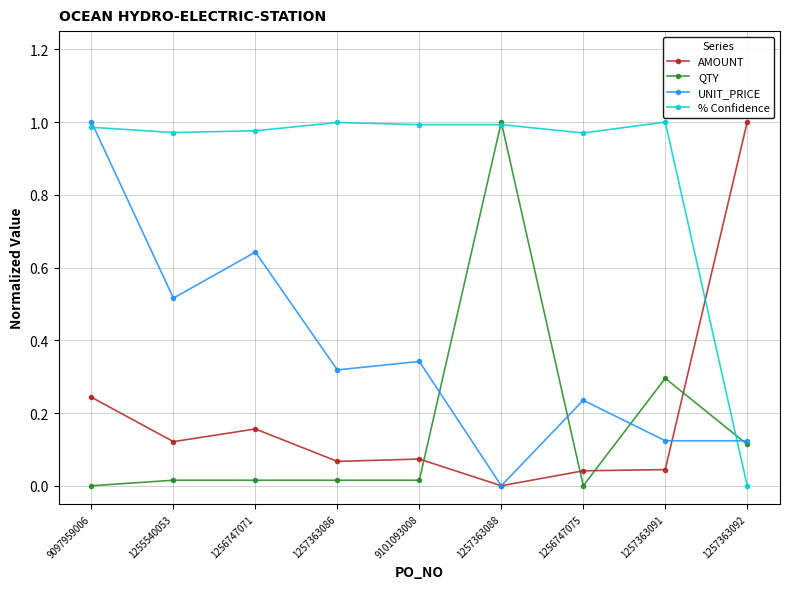

True or false: % Confidence has a value of 1.0 at 9097959006.

True